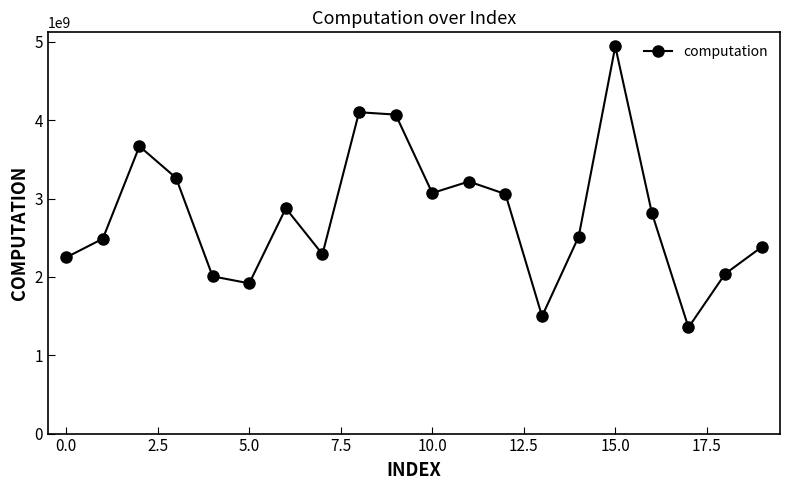

True or false: there are more than 0 points higher than both neighbors.

True